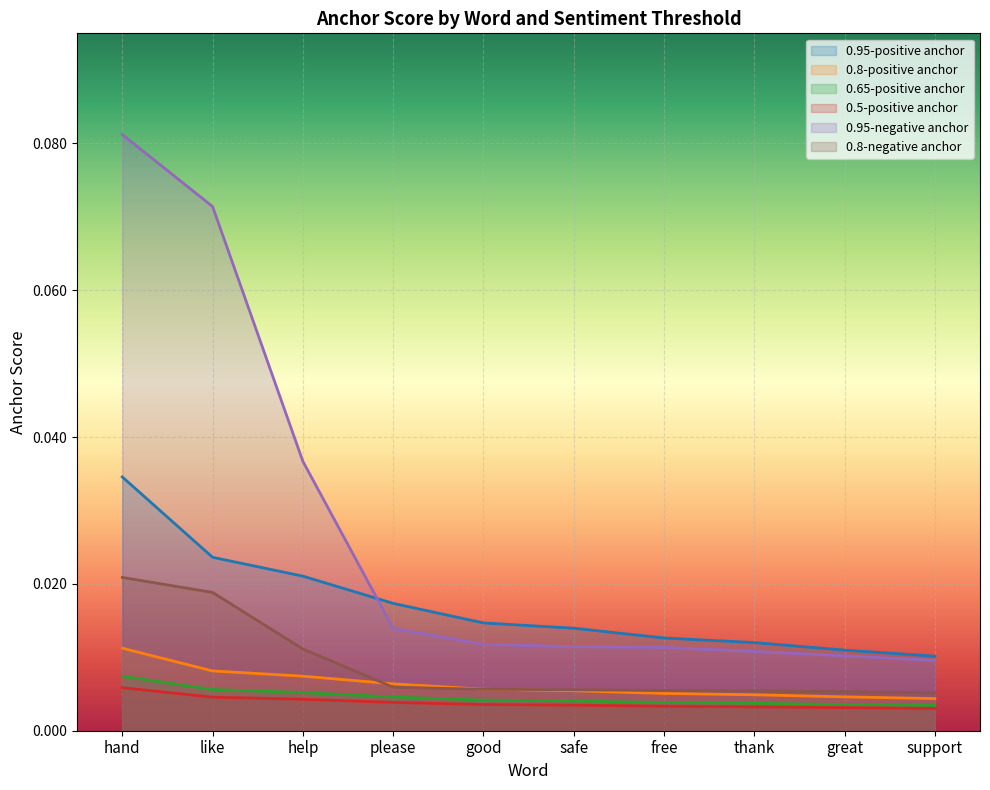

Is it true that 0.8-positive anchor equals 0.0 at great?

False